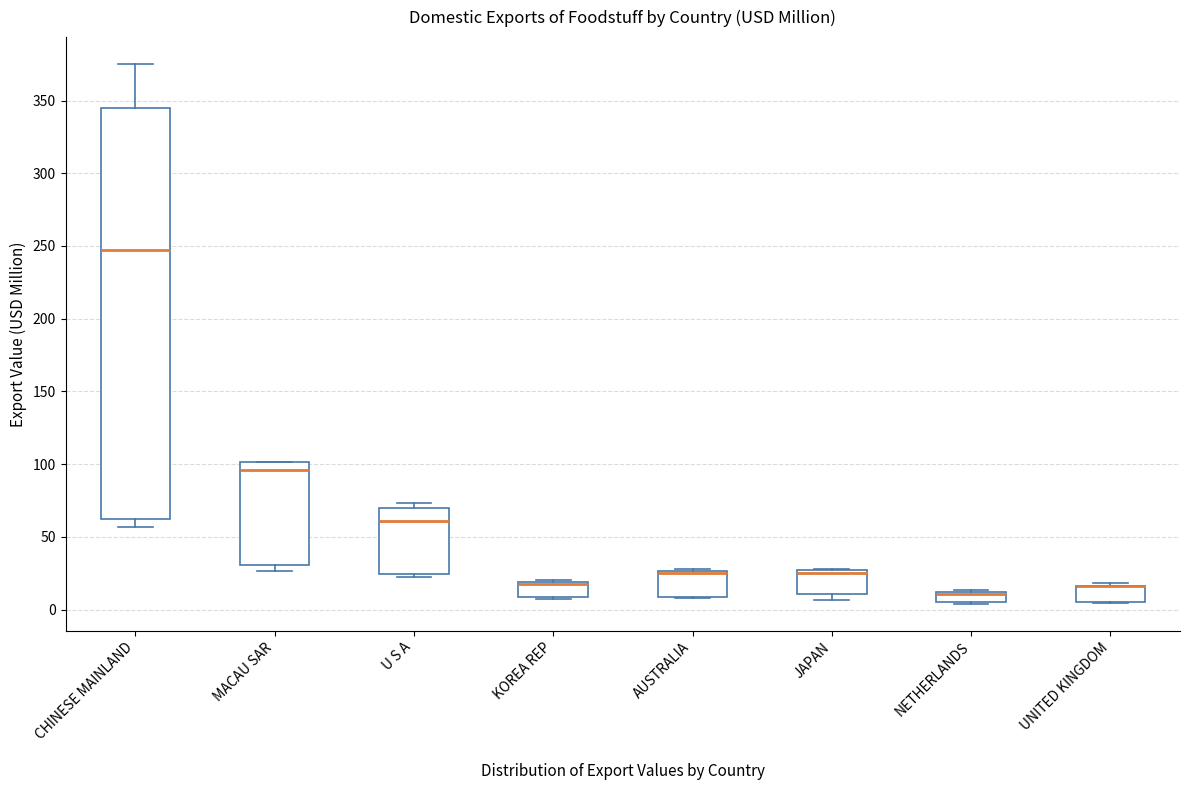

Where is the upper edge of the box for NETHERLANDS on the y-axis? The values are not printed on the chart, so give them approximately, as read against the axis.

10